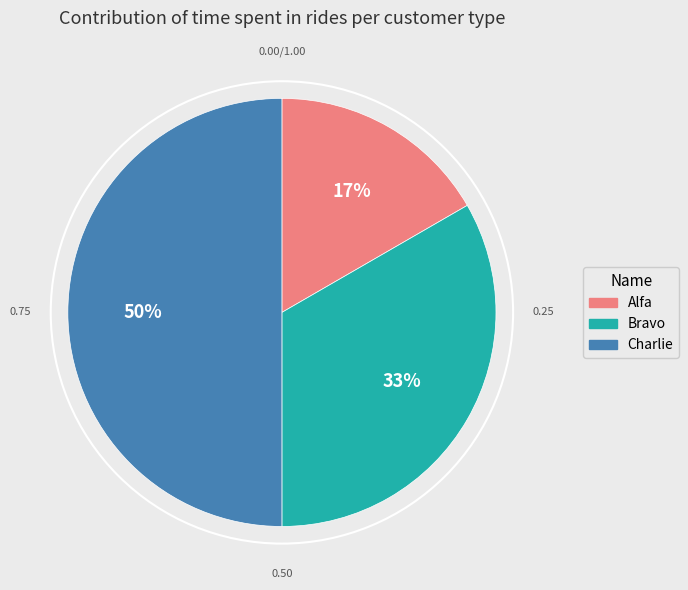

Is the sum of Charlie and Bravo greater than half?

Yes